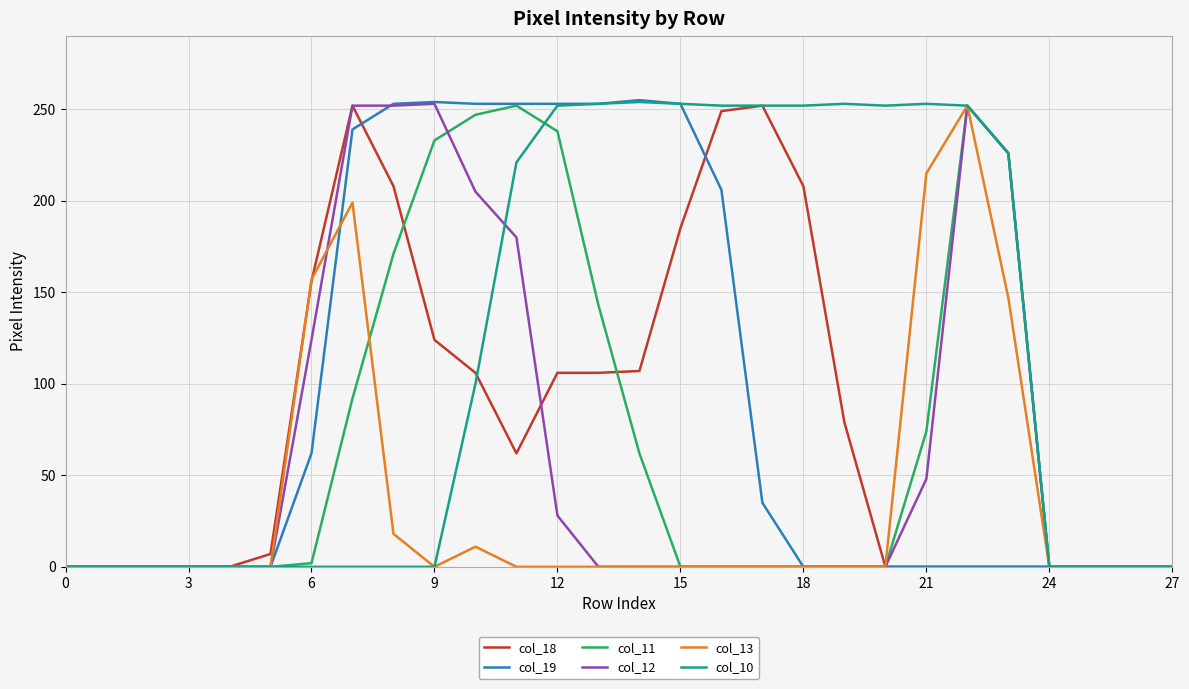

Which series has the largest total across all categories?

col_10